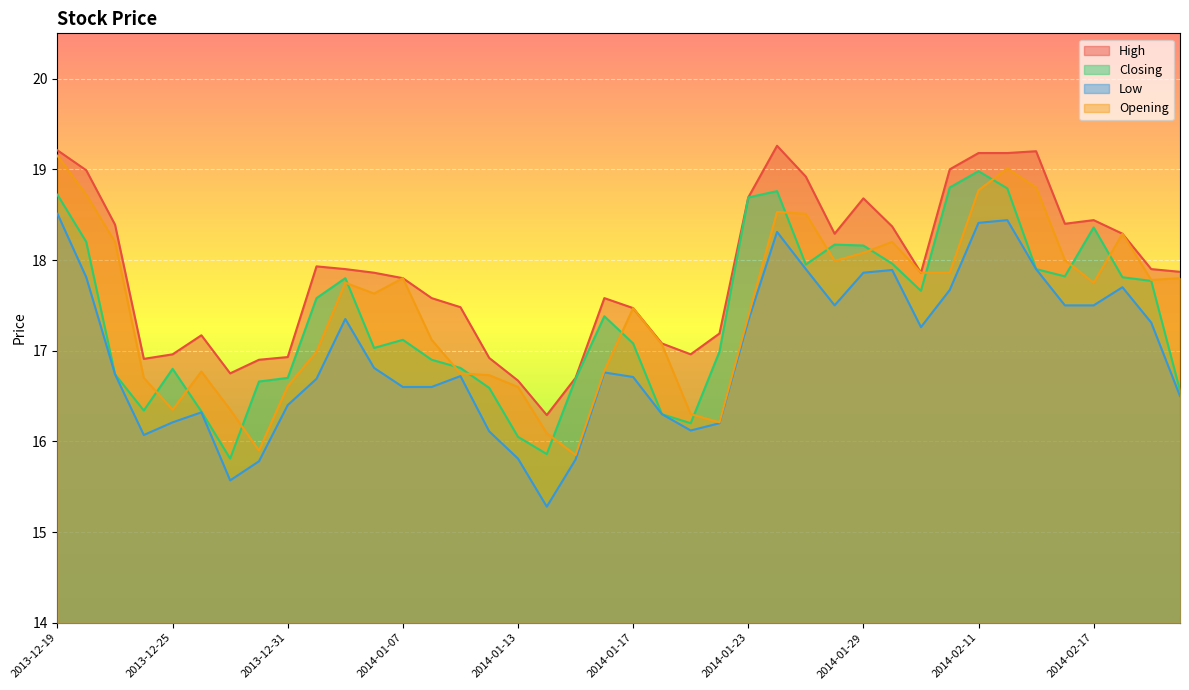

In Opening, how many points are lower than both neighbors (excluding endpoints)?

8